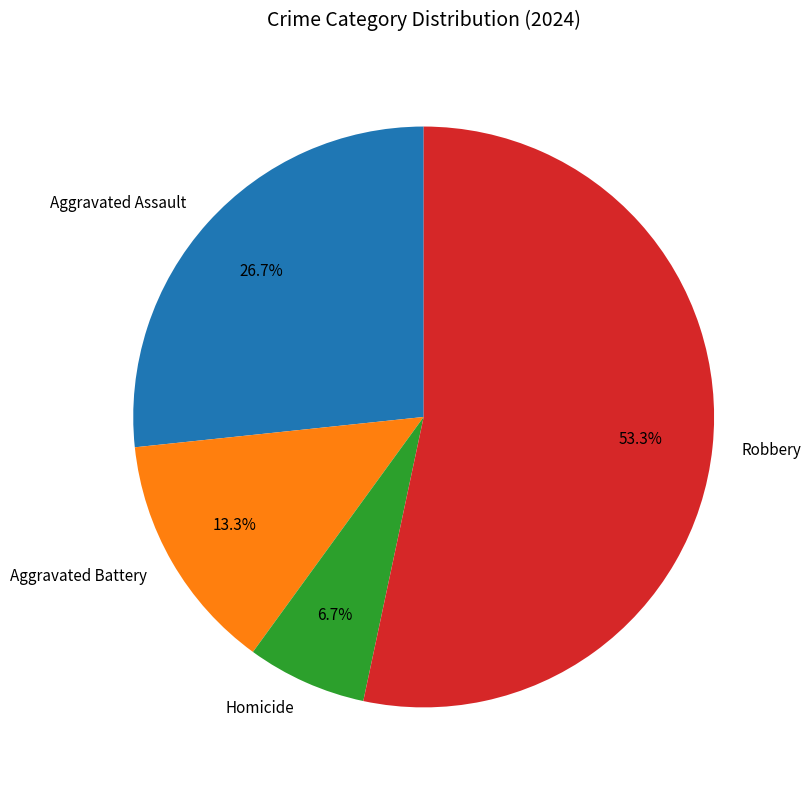

Which has a higher value, Aggravated Assault or Homicide?

Aggravated Assault